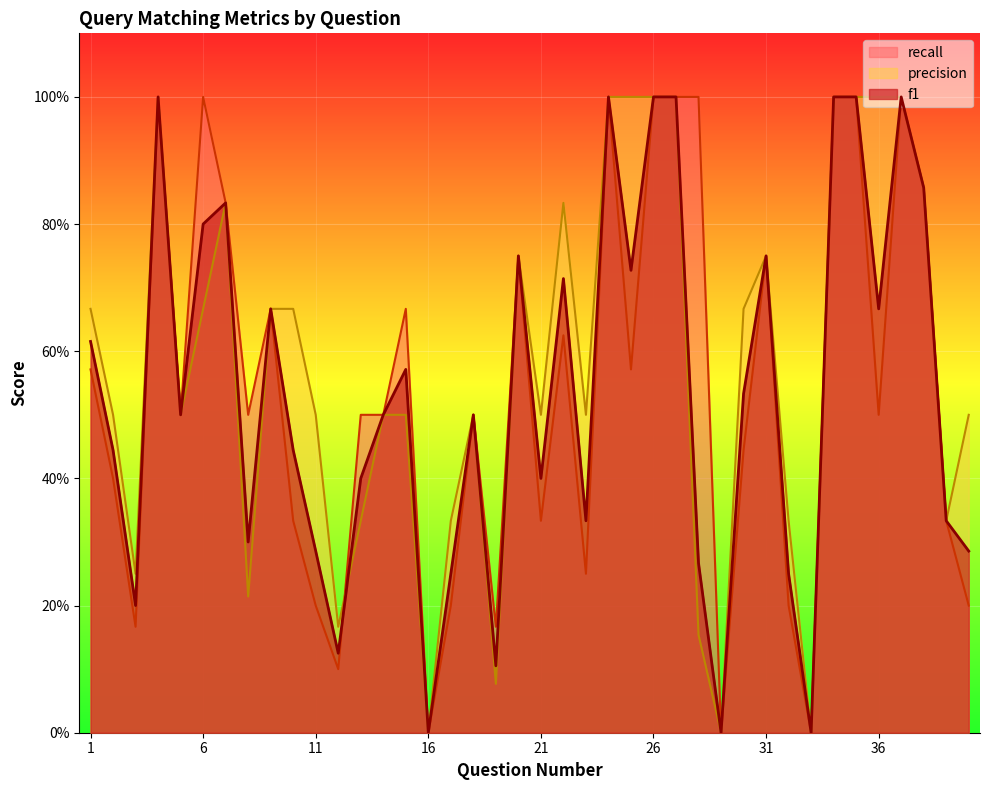

Count the number of data series in this chart.

3